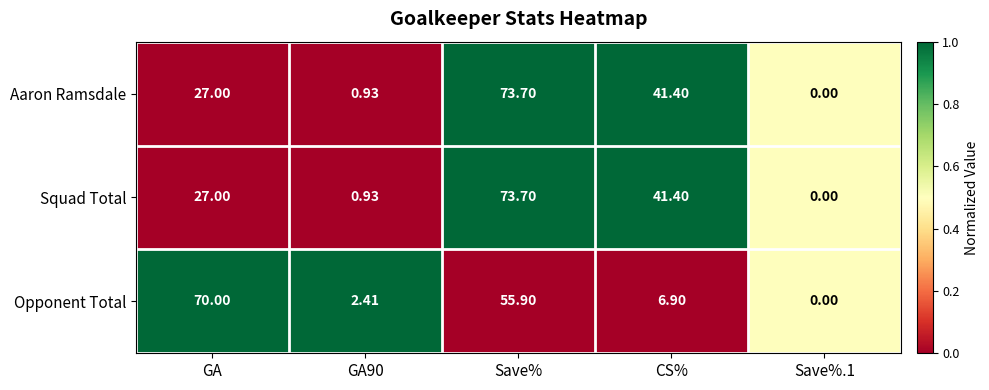

At which label is Squad Total closest to 36?

CS%